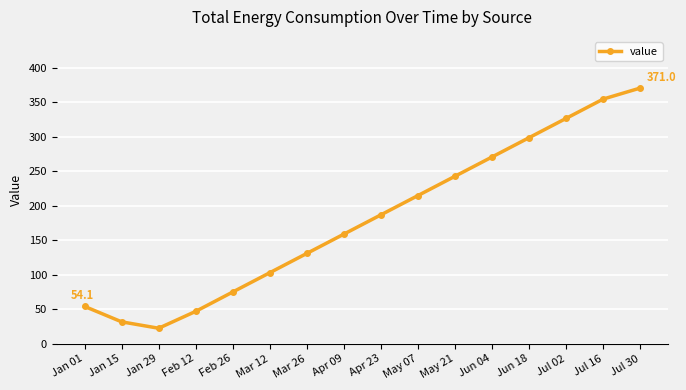

Where is the data nearest to the value 196?

Apr 23